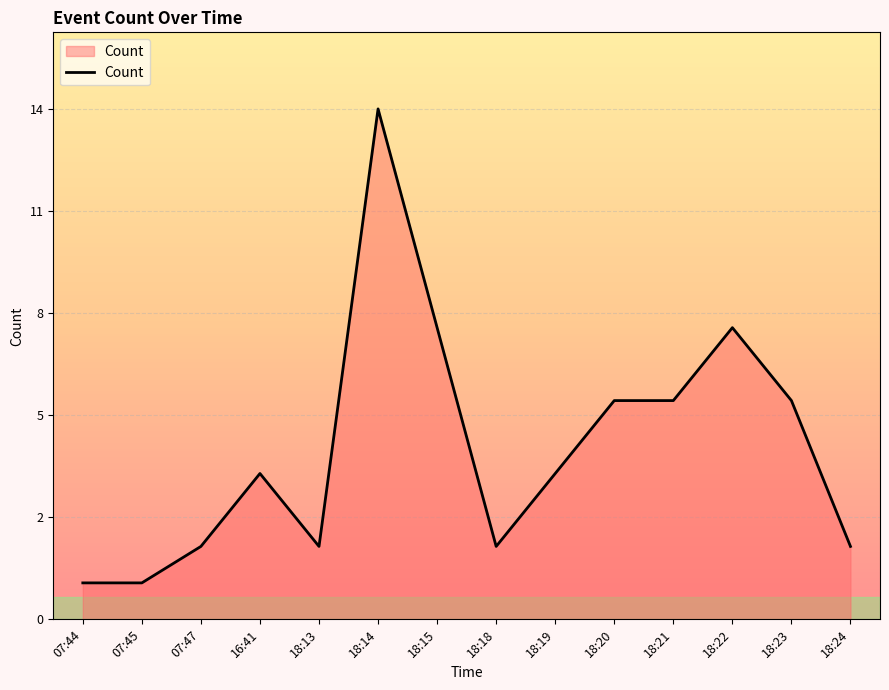

What is the greatest value displayed?

14